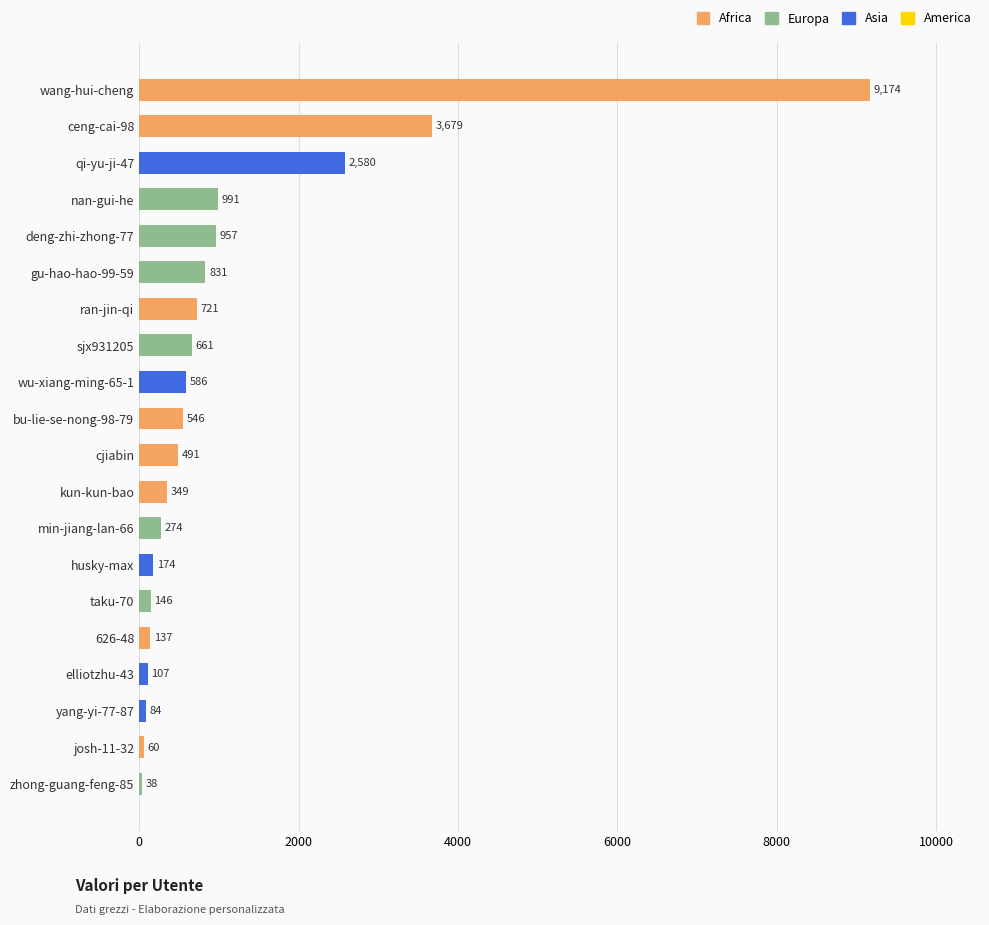

Count the number of categories in the chart.

20